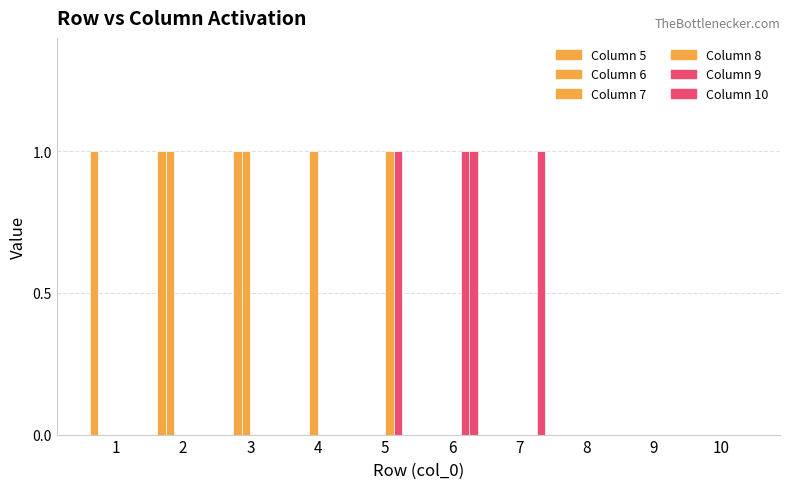

Are the bars horizontal?

No